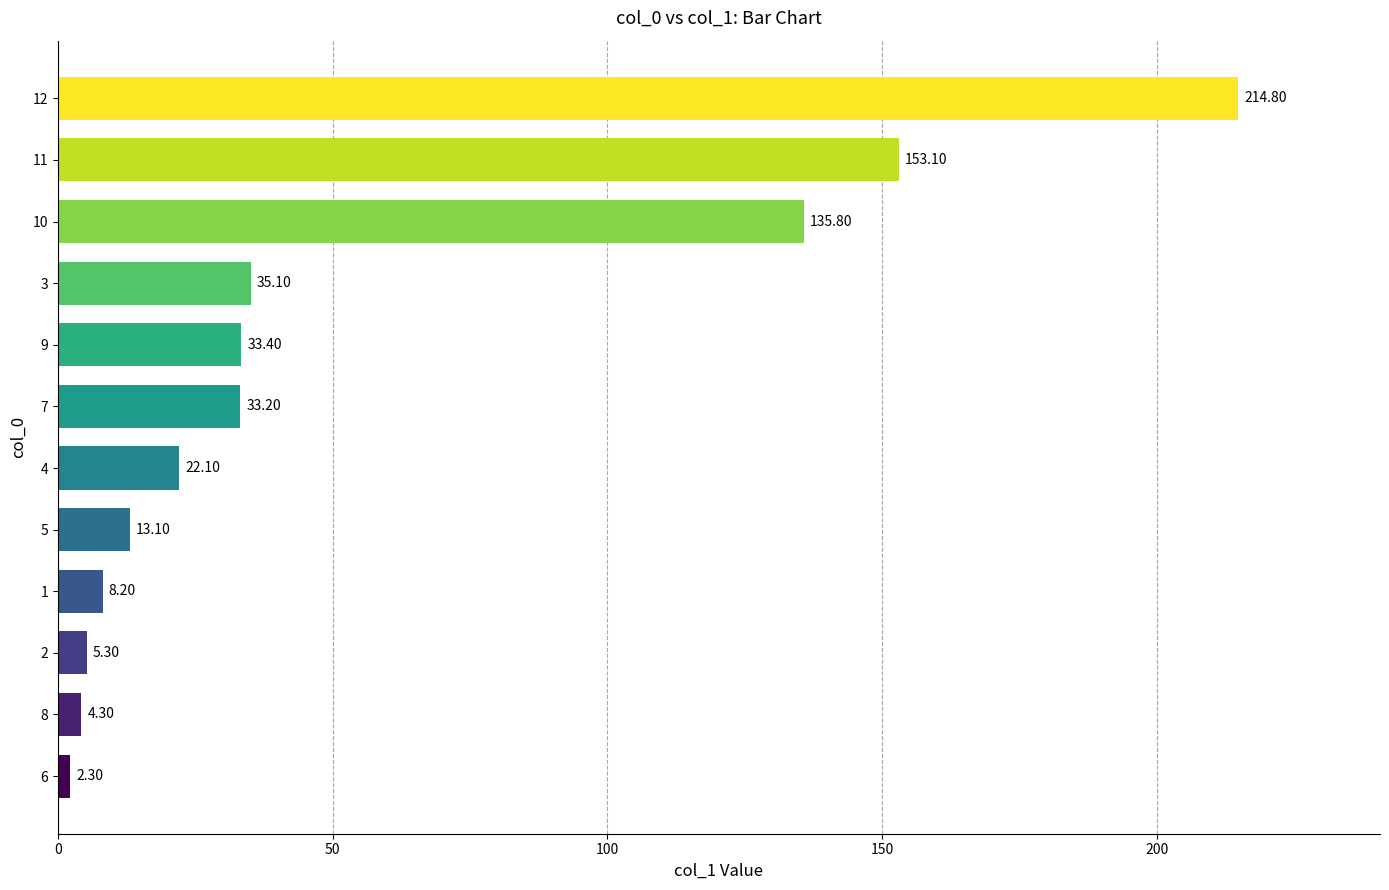

Which has a higher value, 8 or 5?

5